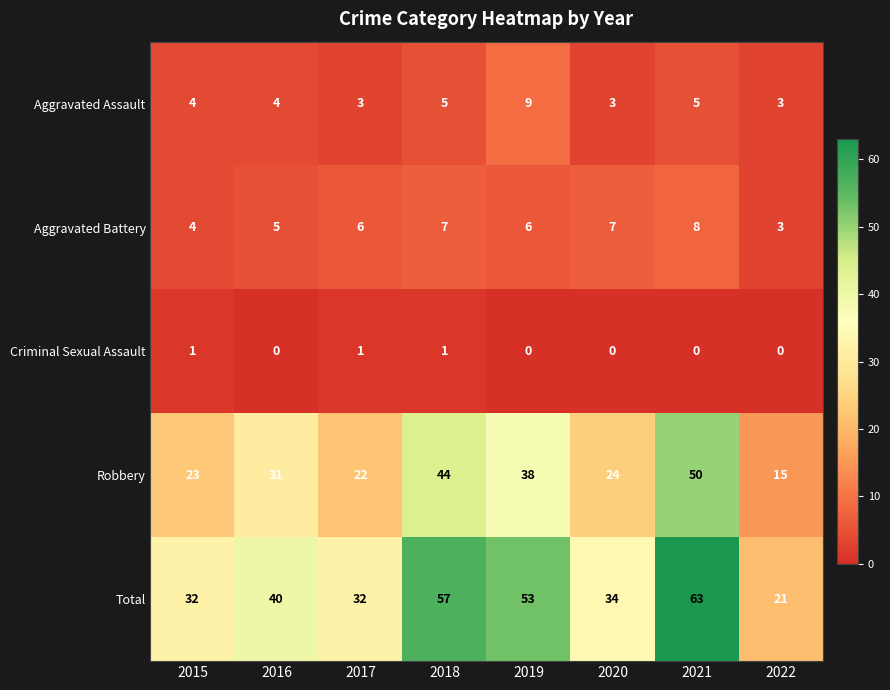

What is the greatest value displayed?

63